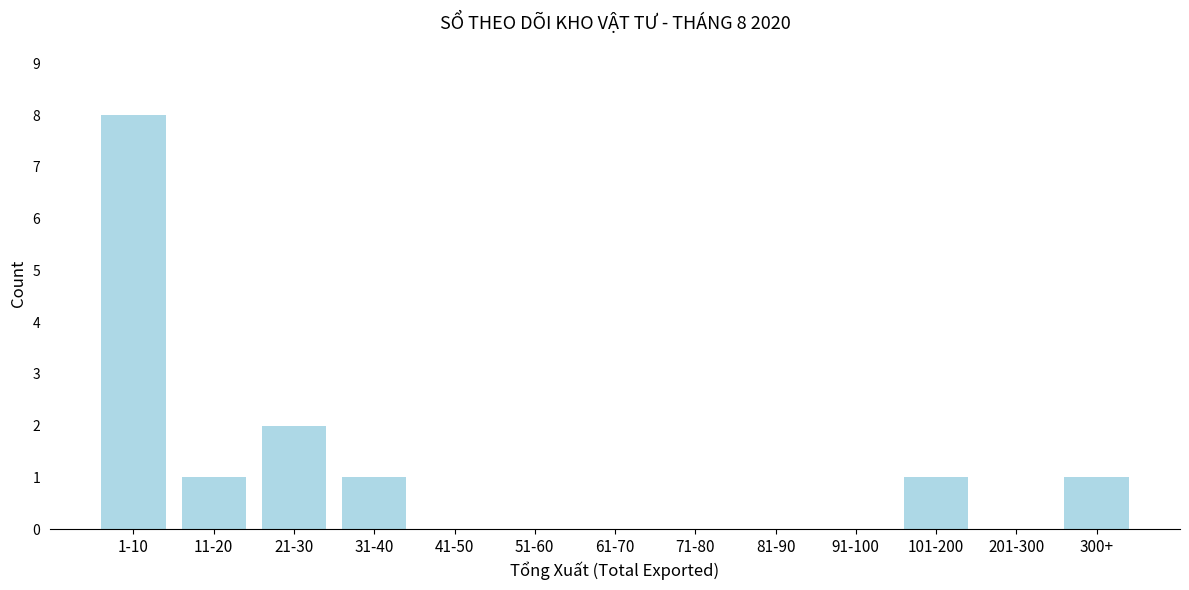

Reading left to right, extract all data points from this chart.

1-10=8	11-20=1	21-30=2	31-40=1	41-50=0	51-60=0	61-70=0	71-80=0	81-90=0	91-100=0	101-200=1	201-300=0	300+=1